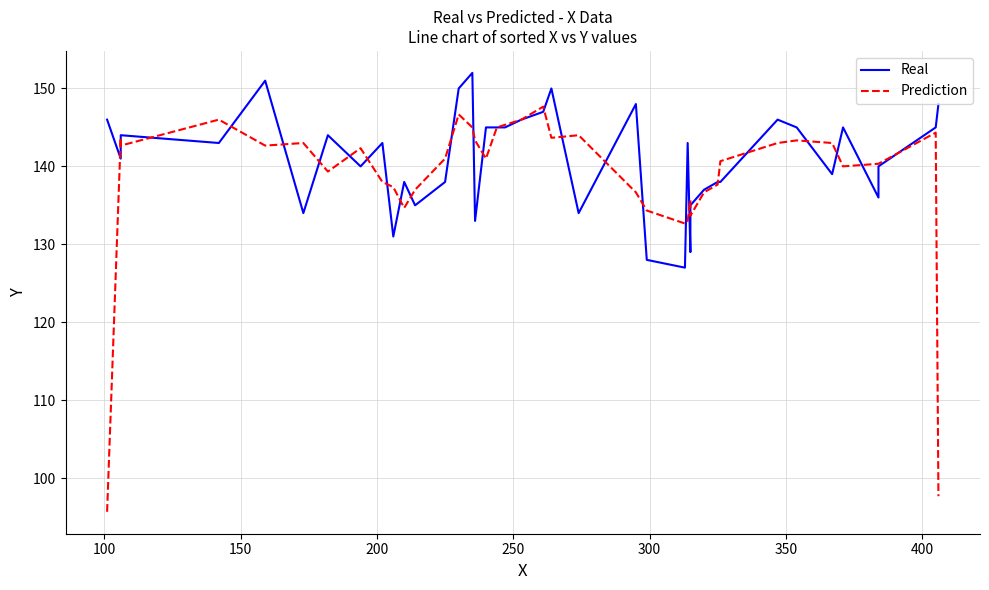

True or false: Prediction and Real cross at least once.

True